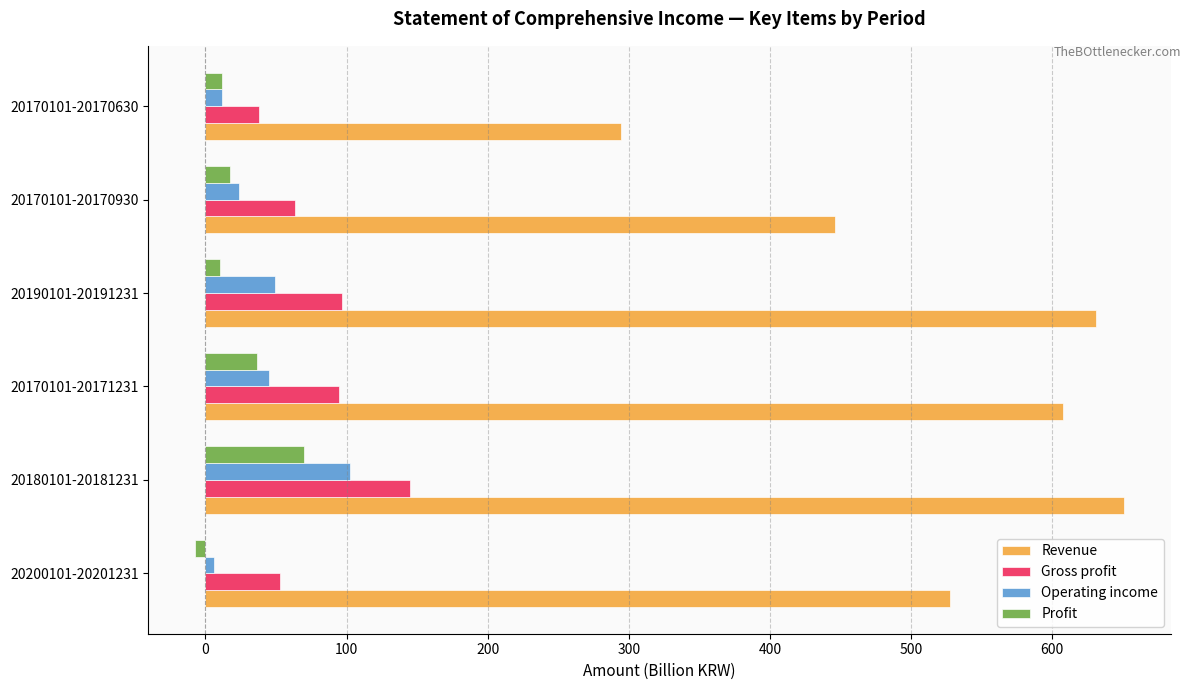

What is the greatest value displayed?

651.2